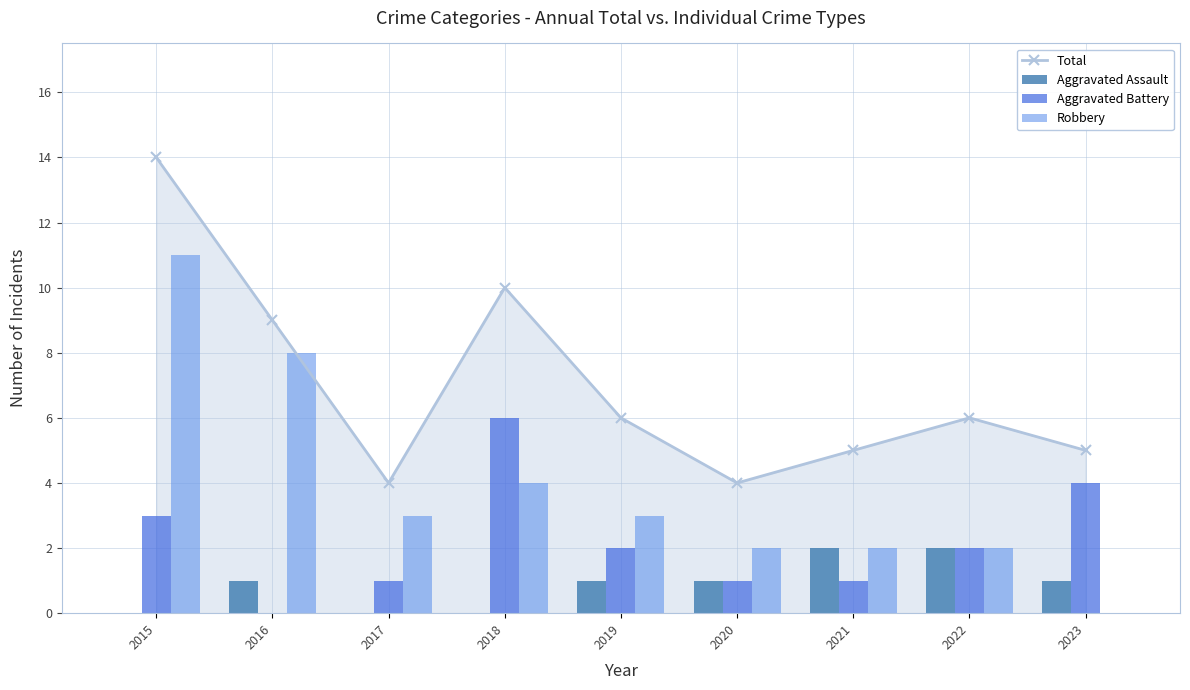

Is the value of Total at 2017 greater than the value of Aggravated Battery at 2018?

No